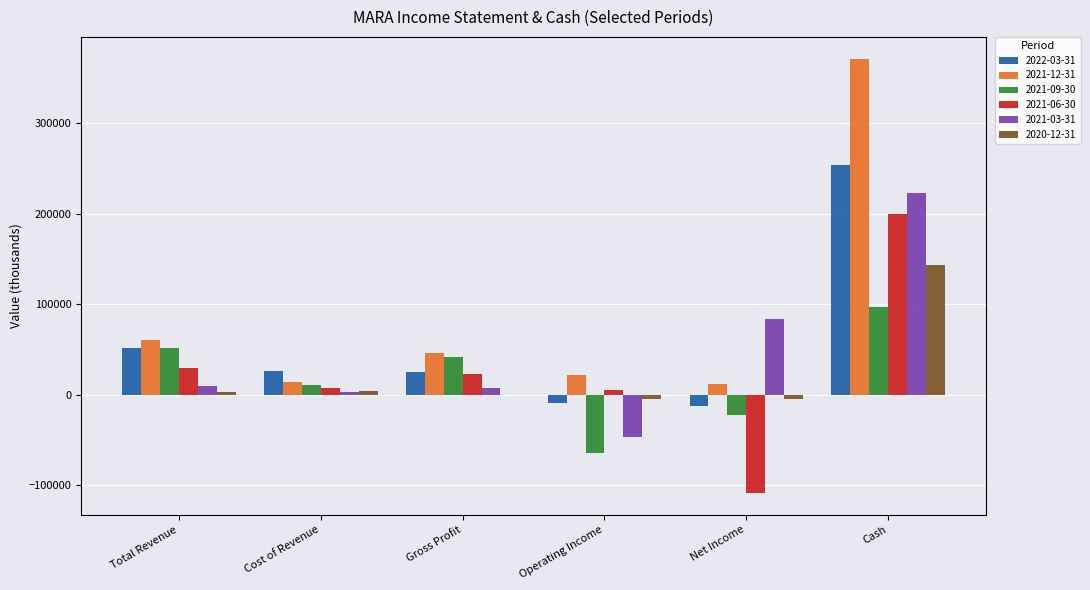

Which category has the highest value across all series?

Cash